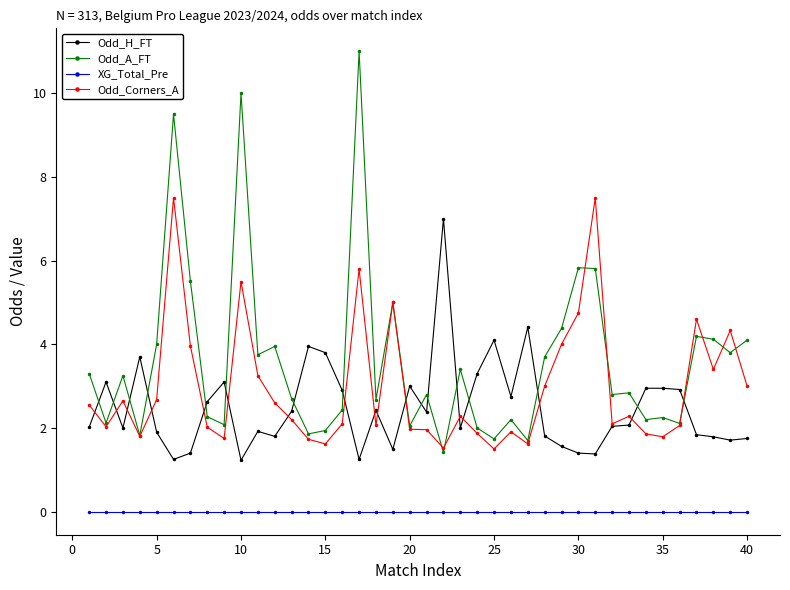

Rank the series by their maximum value, from lowest to highest.

XG_Total_Pre, Odd_H_FT, Odd_Corners_A, Odd_A_FT